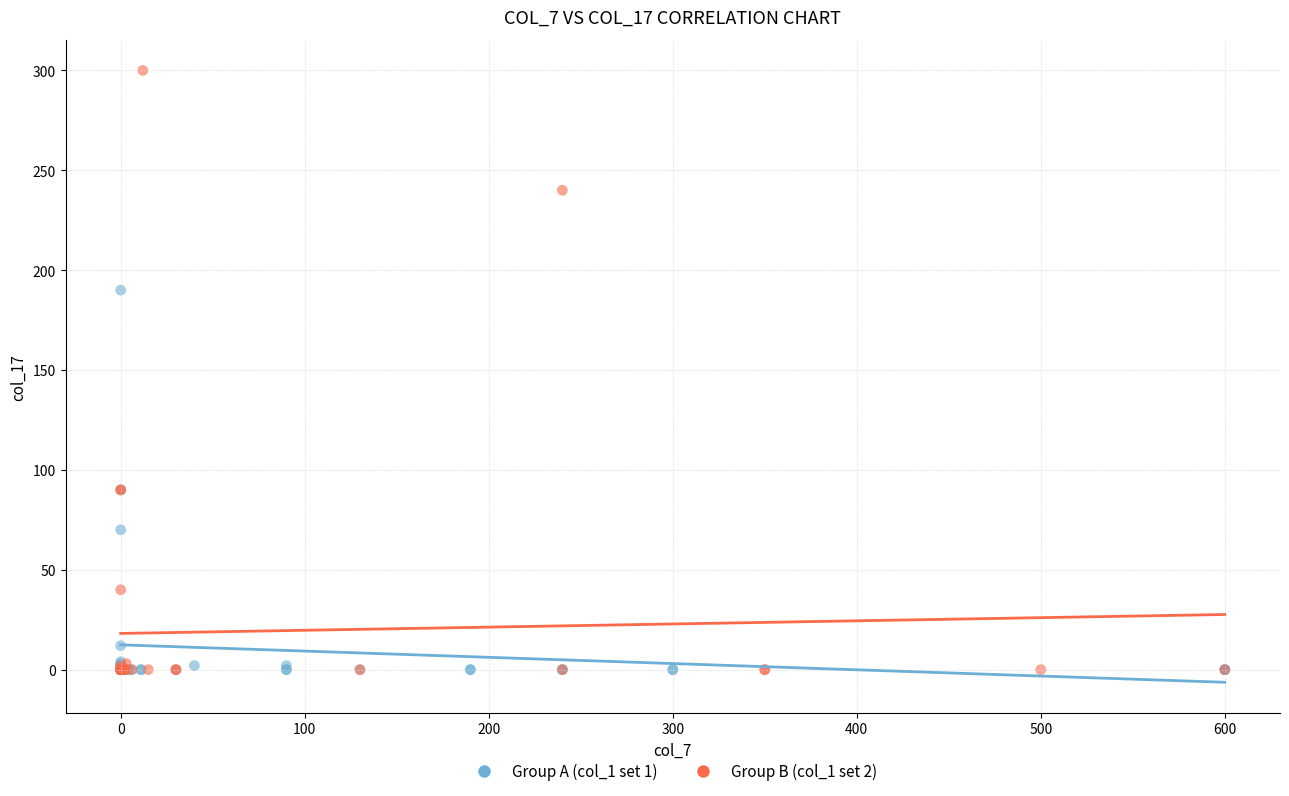

Which series has the widest spread of Y values?

Group B (col_1 set 2)